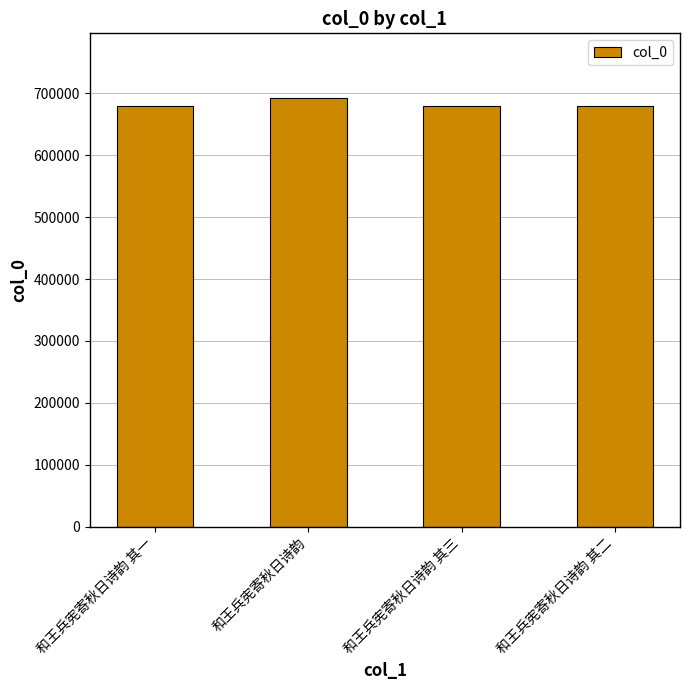

What is the average value?

683026